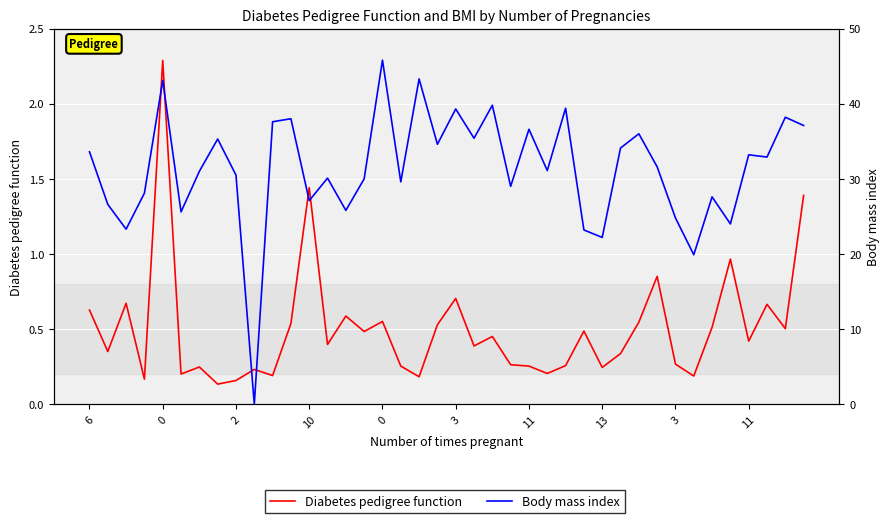

What are all the series names shown in the legend?

Diabetes pedigree function, Body mass index